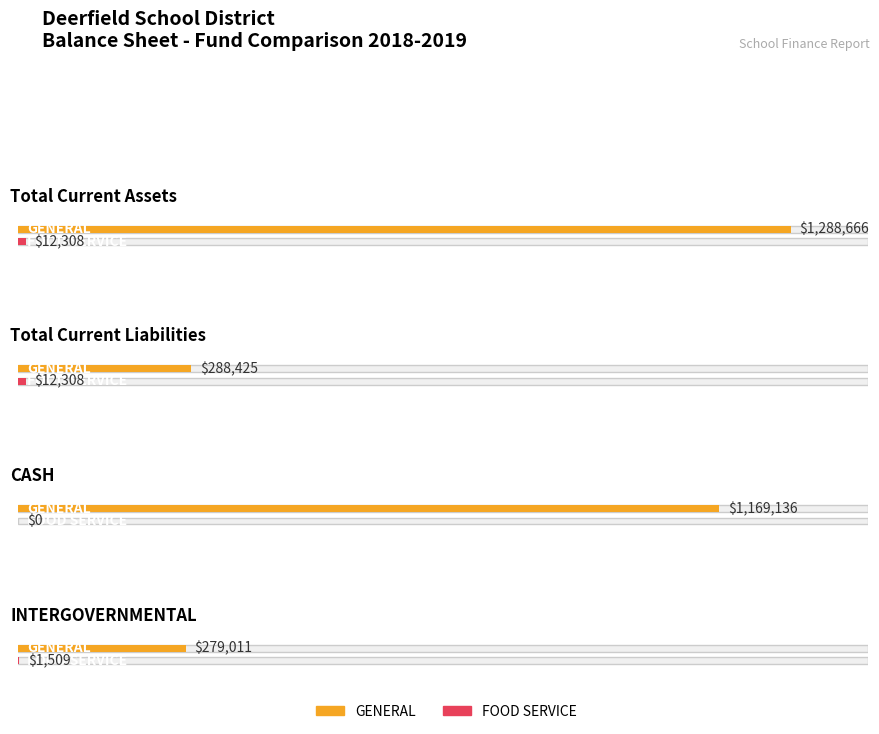

How many positive values does the FOOD SERVICE series have?

3